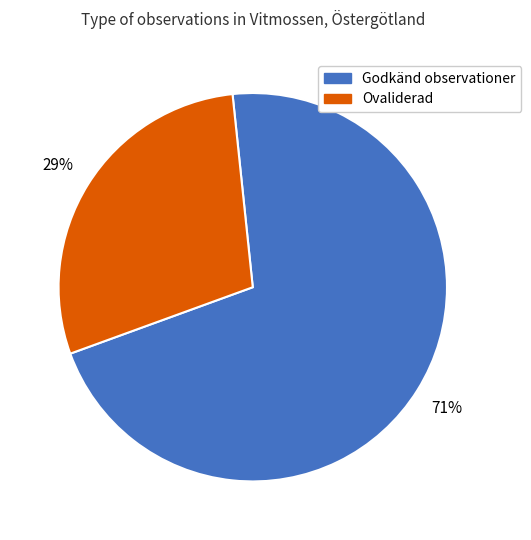

To the nearest percent, what is the average slice percentage?

50%